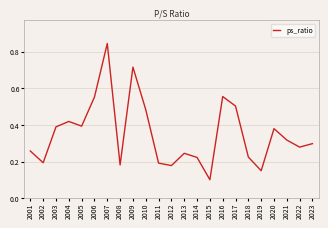

How many categories are shown in the chart?

23